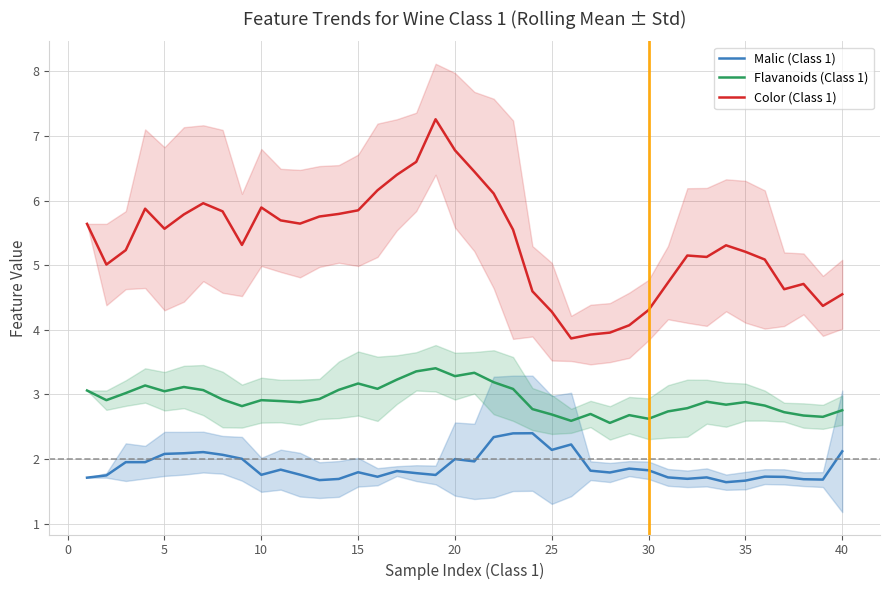

How many values in the Color (Class 1) series are below 5?

12